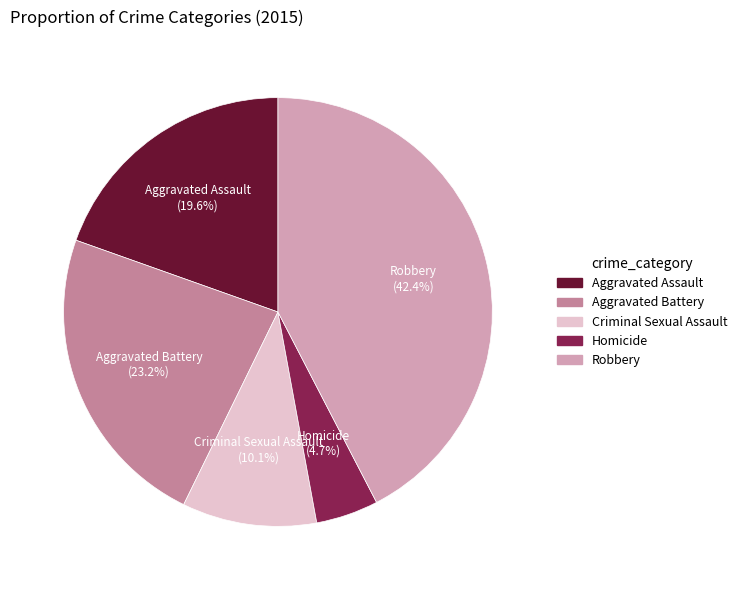

What percentage do Robbery and Aggravated Assault together represent?

62.0%